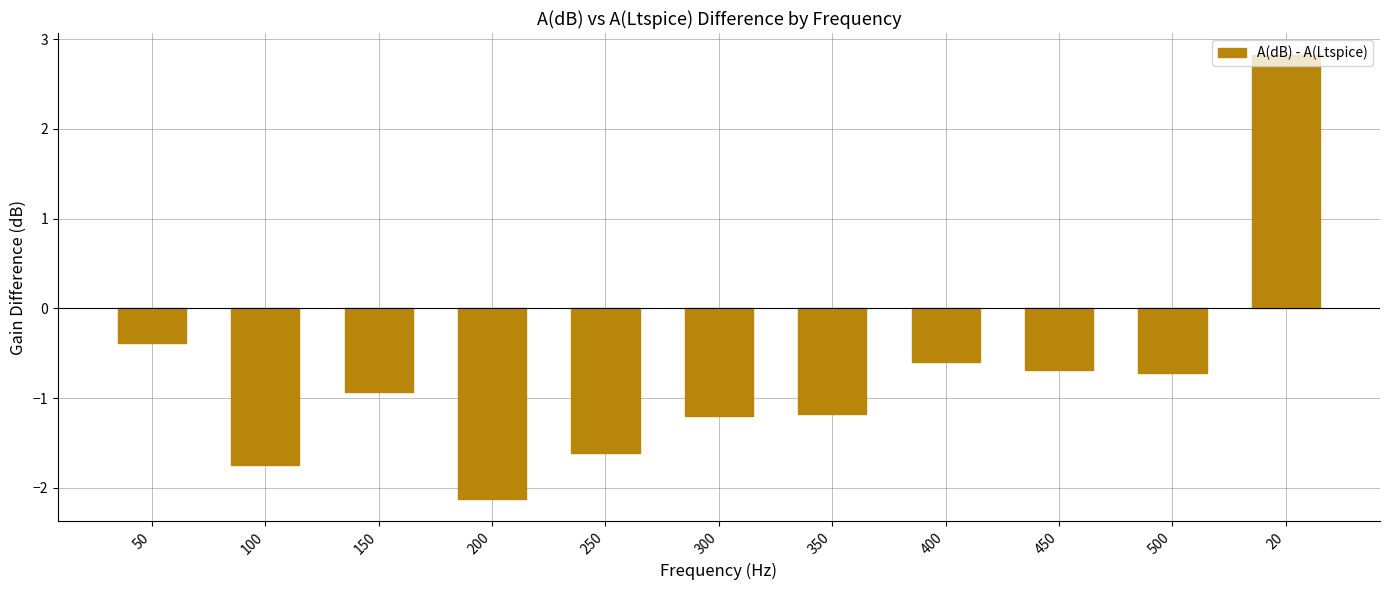

Are the bars grouped side by side (vs. stacked)?

No